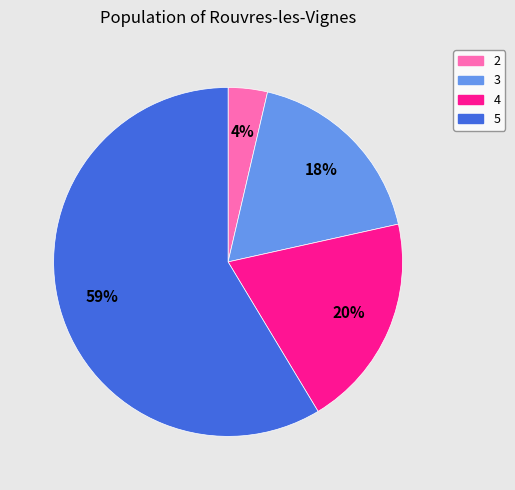

Is it true that 2 is 4% of the pie?

True